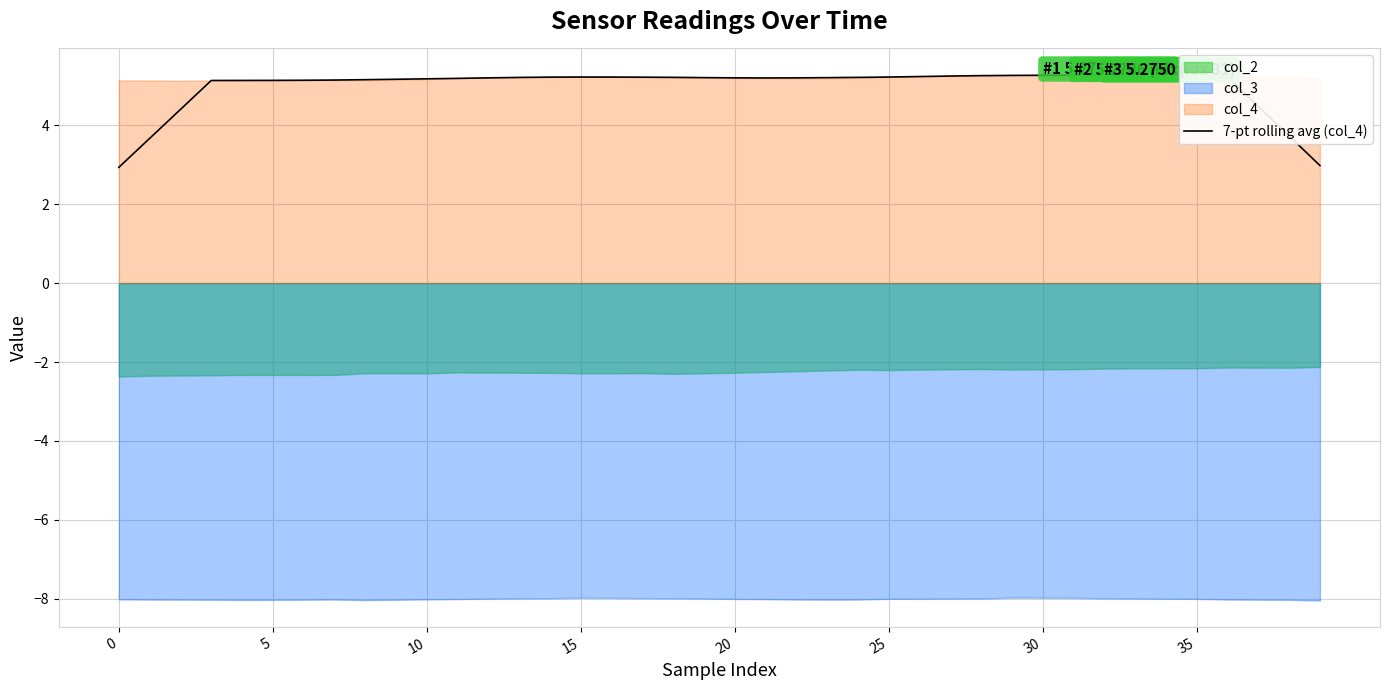

What is the lowest value of the 7-pt rolling avg (col_4) series?

2.9